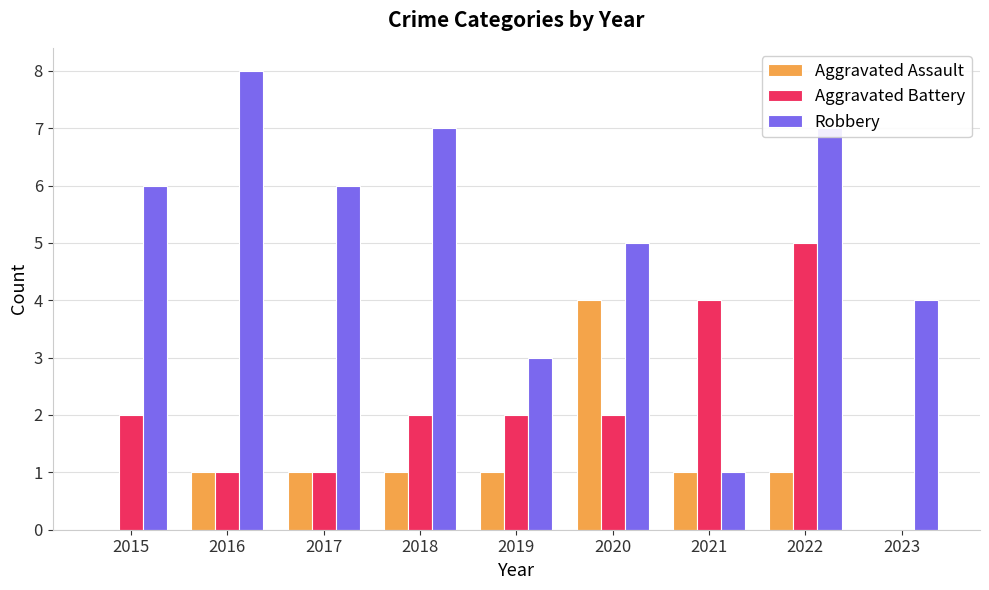

What is the maximum value for Robbery?

8